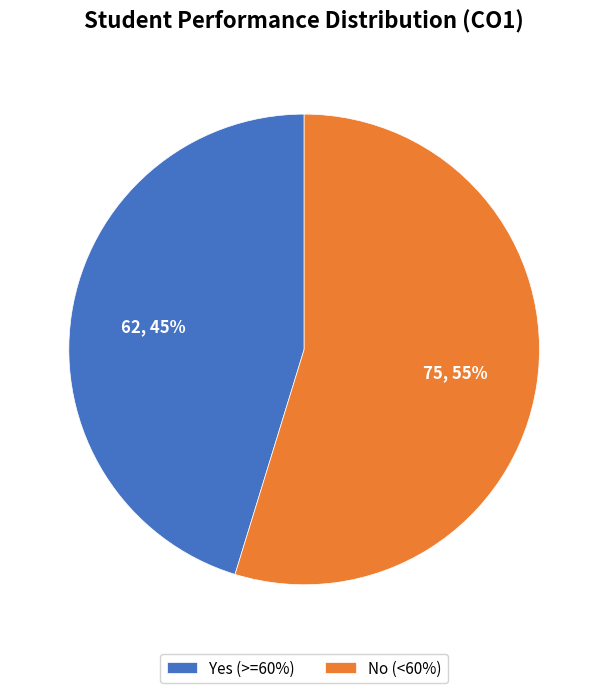

Combined, do Yes (>=60%) and No (<60%) account for over 50%?

Yes